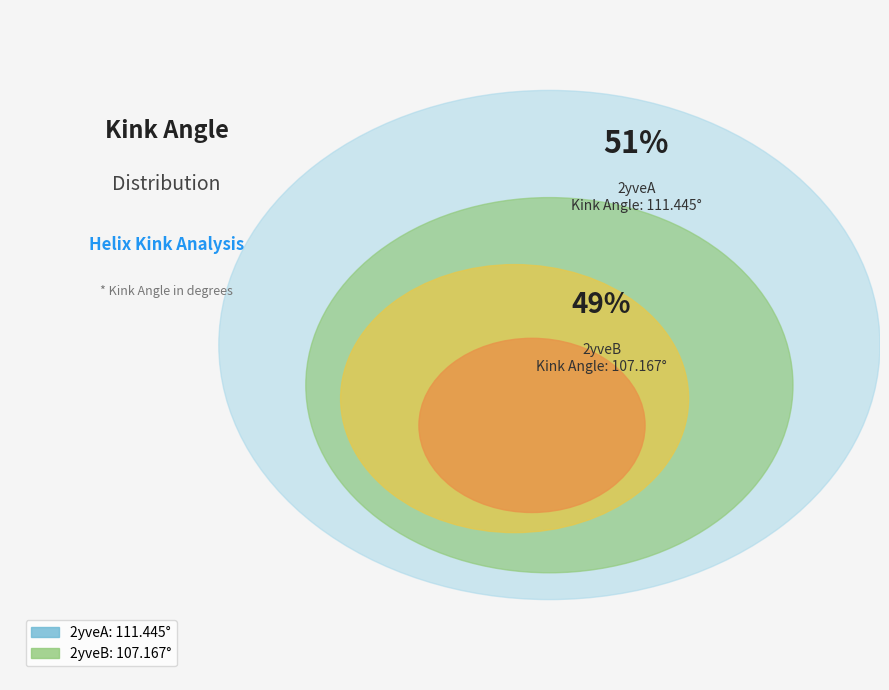

To the nearest percent, what portion does 2yveB represent?

49%